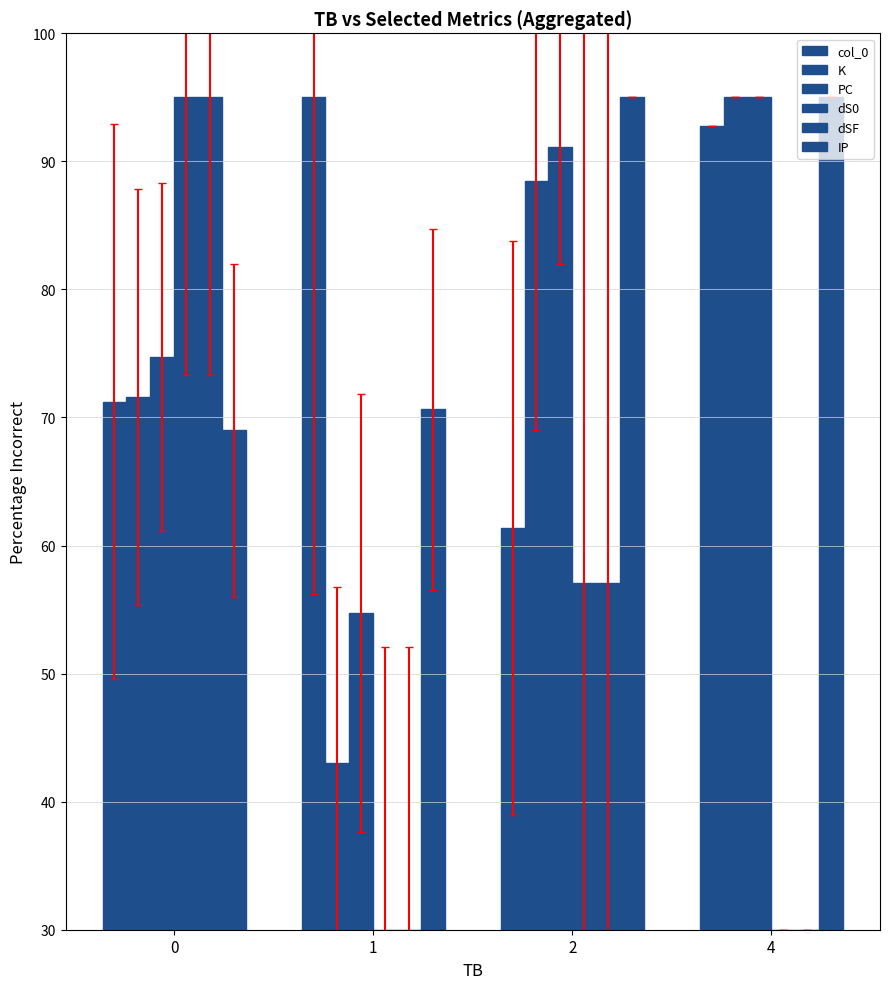

Is it true that col_0 equals 71.2 at 0?

True